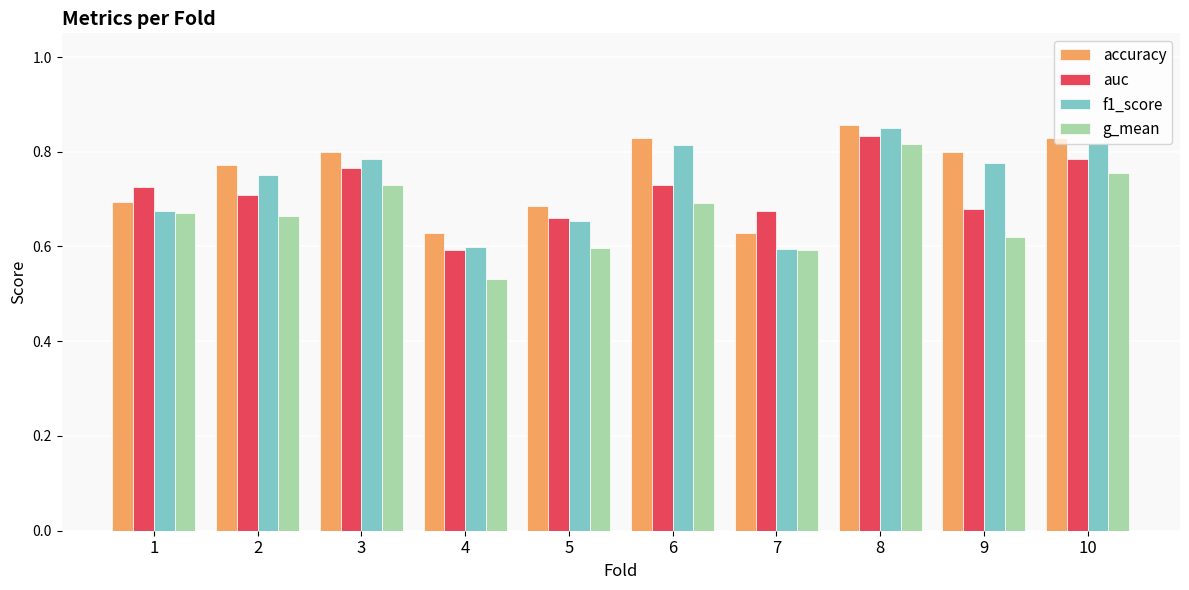

The g_mean series shows 0.2 at 5. True or false?

False